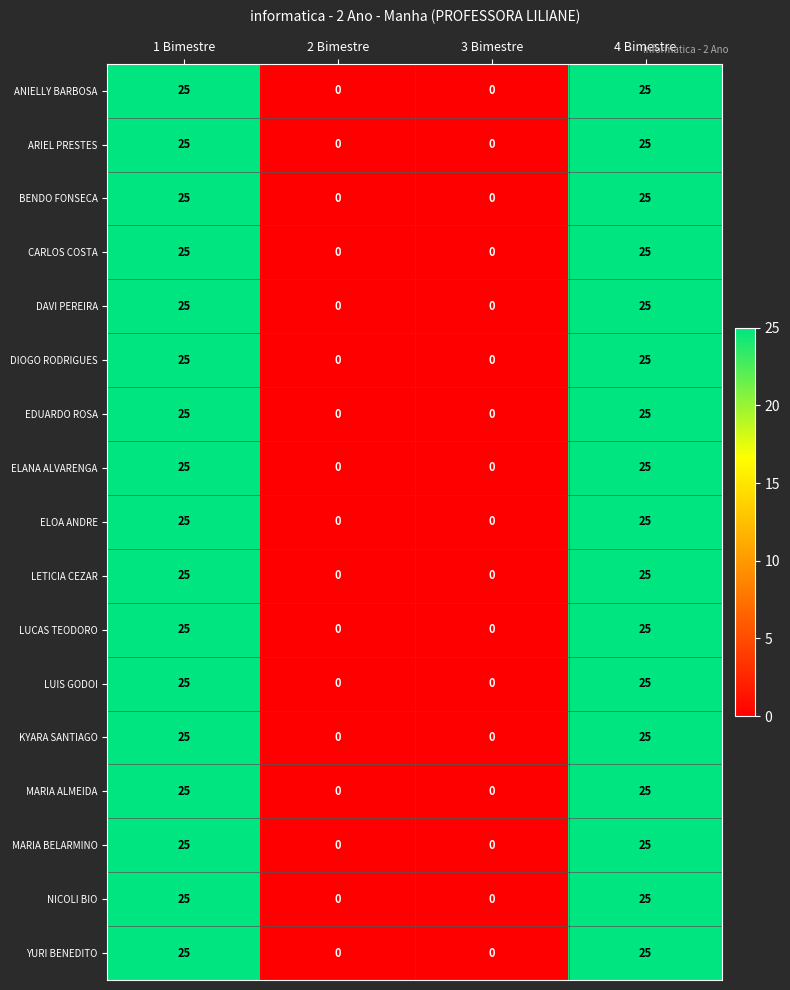

Count the ANIELLY BARBOSA values in the range 0 to 25.

4